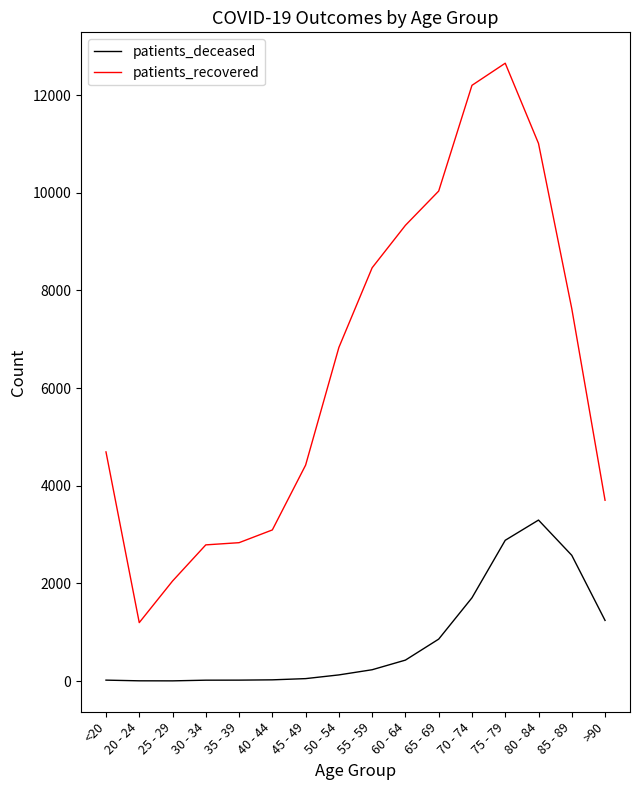

What is the sum of the patients_recovered values at 25 - 29 and 65 - 69?

12081